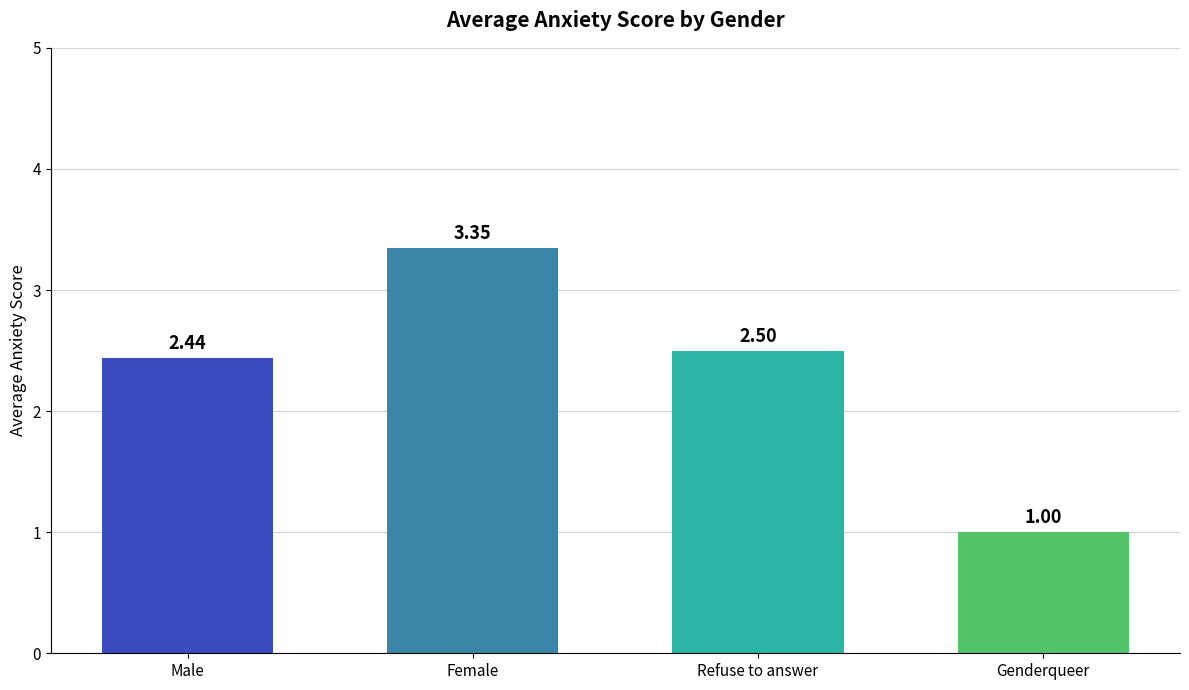

The value at Refuse to answer is 4.2. True or false?

False